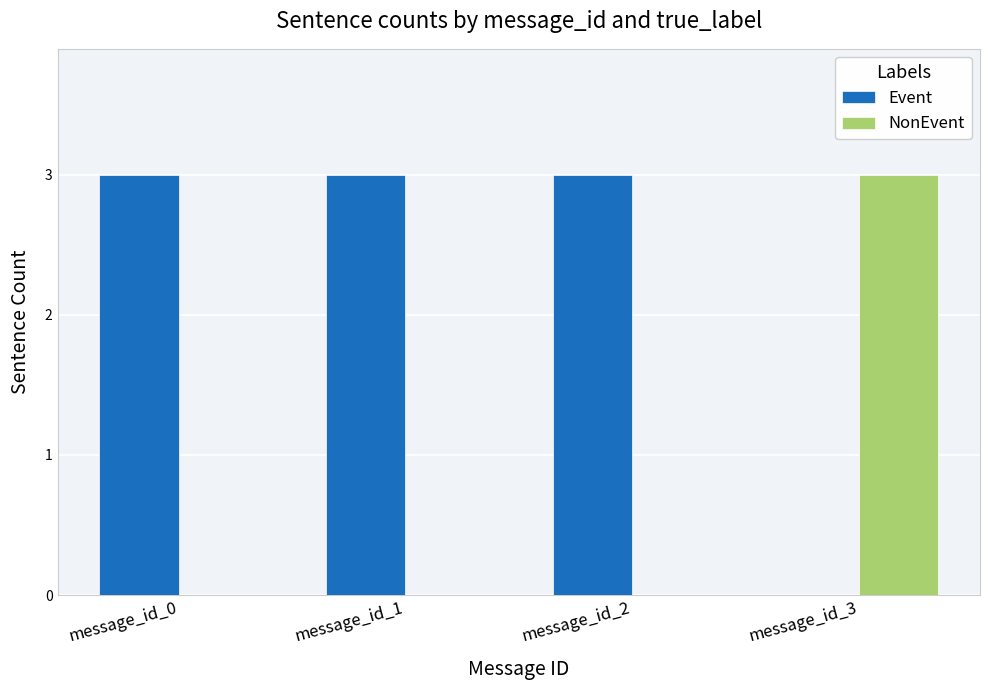

Which series has the largest total across all categories?

Event